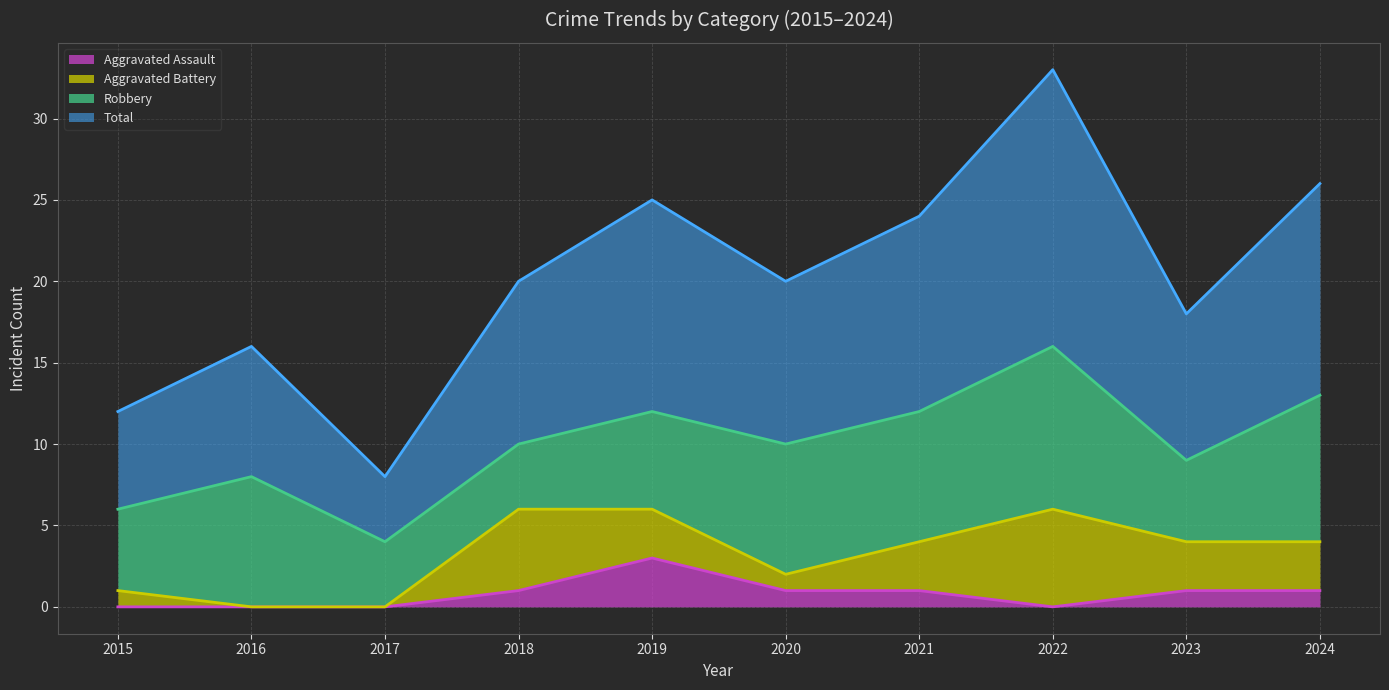

How many lines are shown in the chart?

4